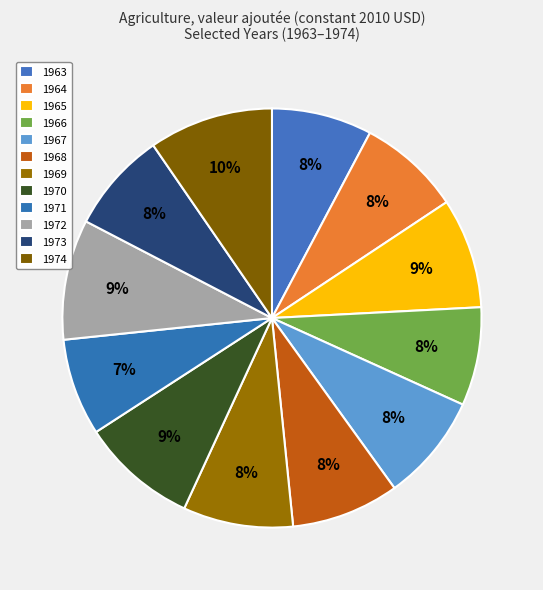

Which category has the biggest portion of the pie?

1974